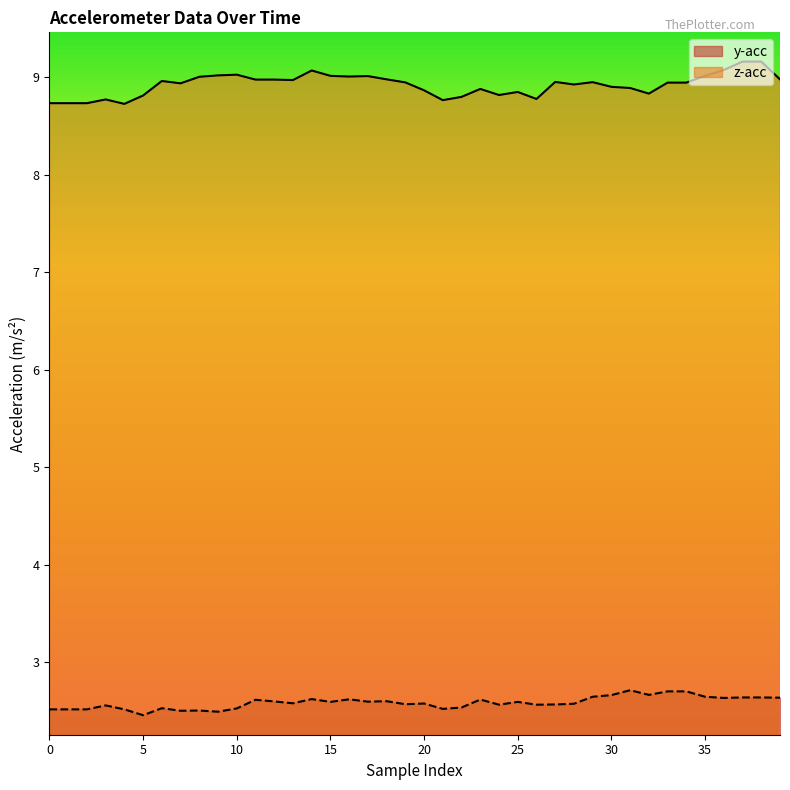

True or false: y-acc and z-acc cross at least once.

False